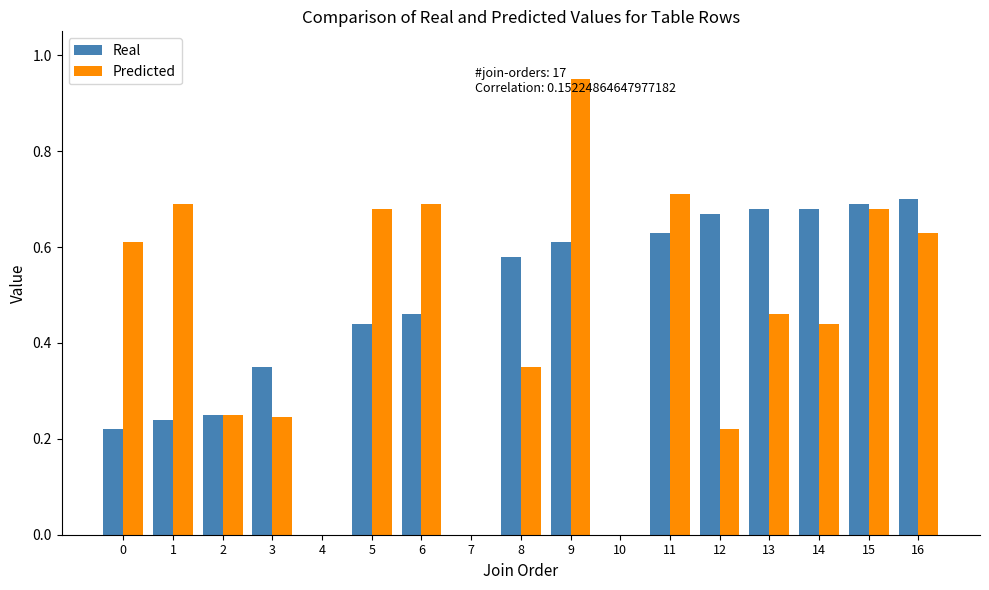

Is the value of Predicted at 10 greater than the value of Real at 5?

No